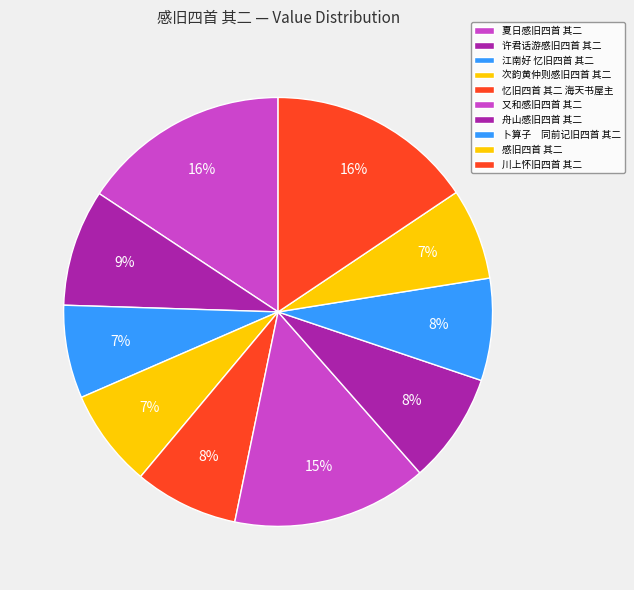

How many segments does this pie chart have?

10